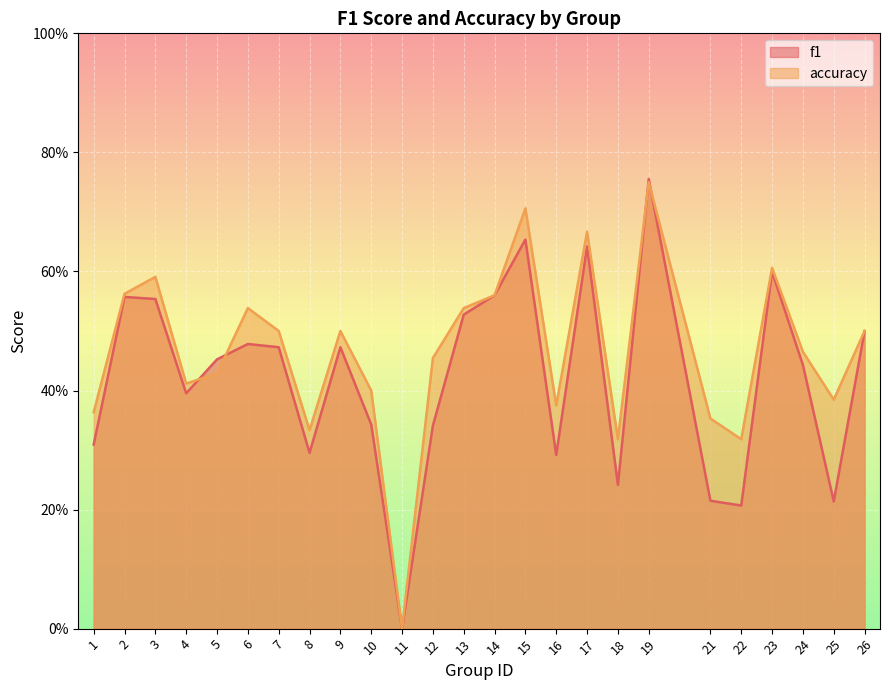

List the series in order of their peak value, highest first.

f1, accuracy